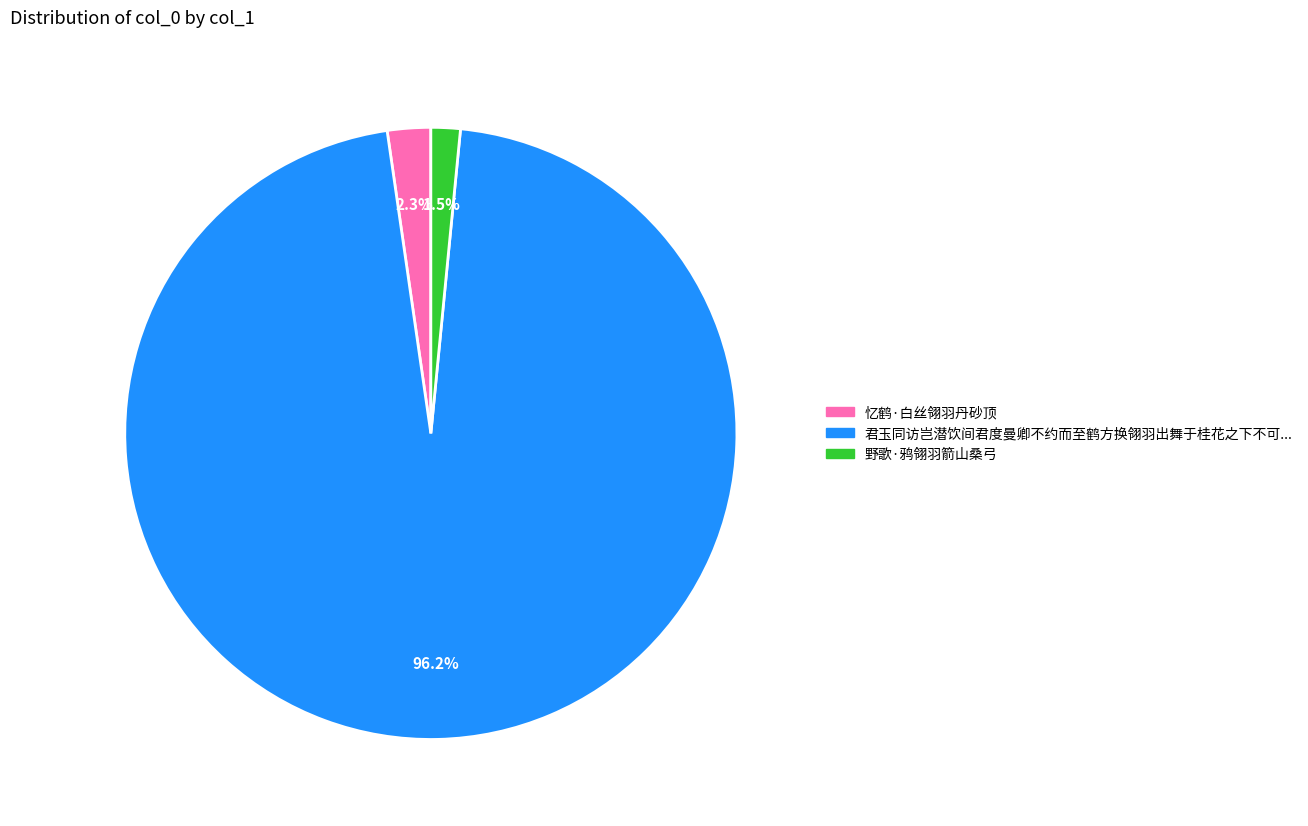

Does any single category account for the majority?

Yes